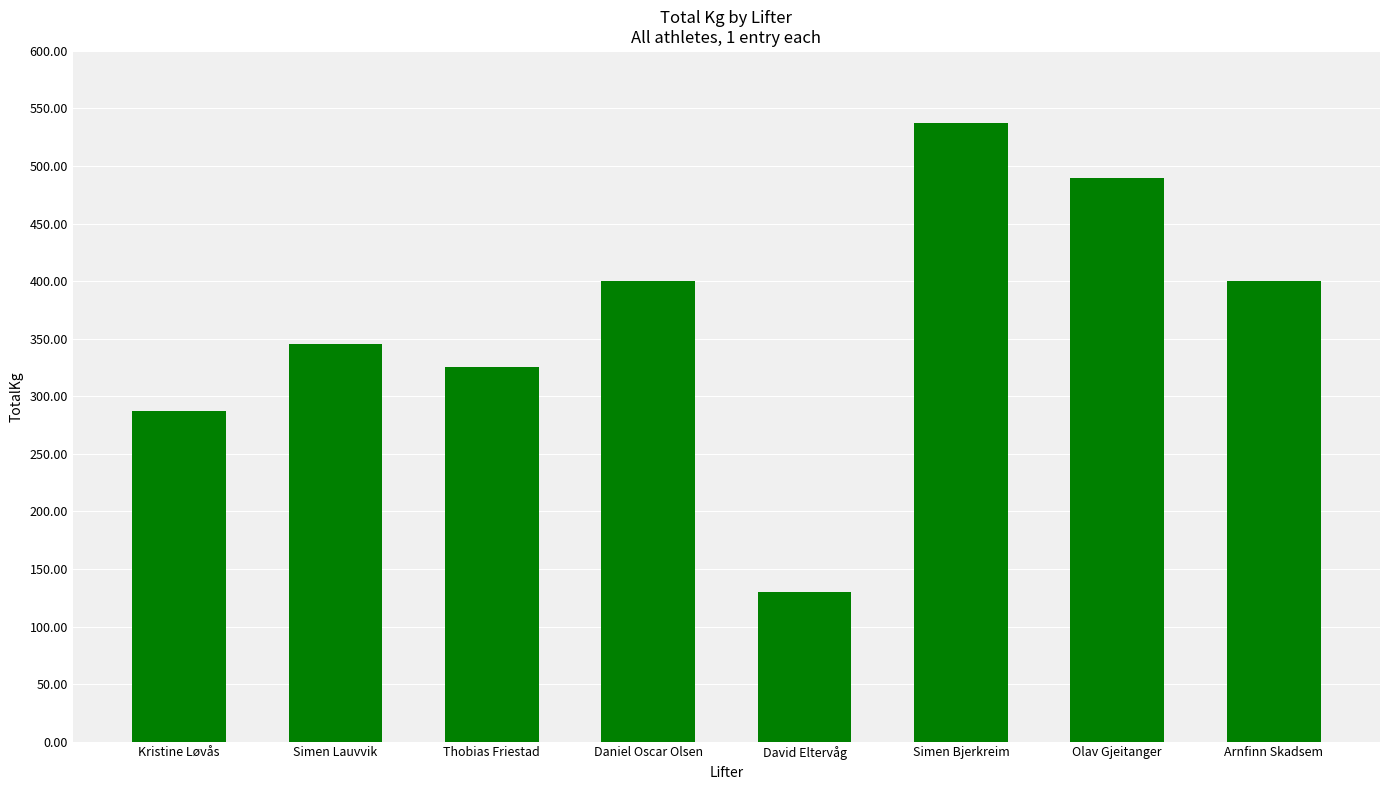

Which label corresponds to the largest value in the chart?

Simen Bjerkreim